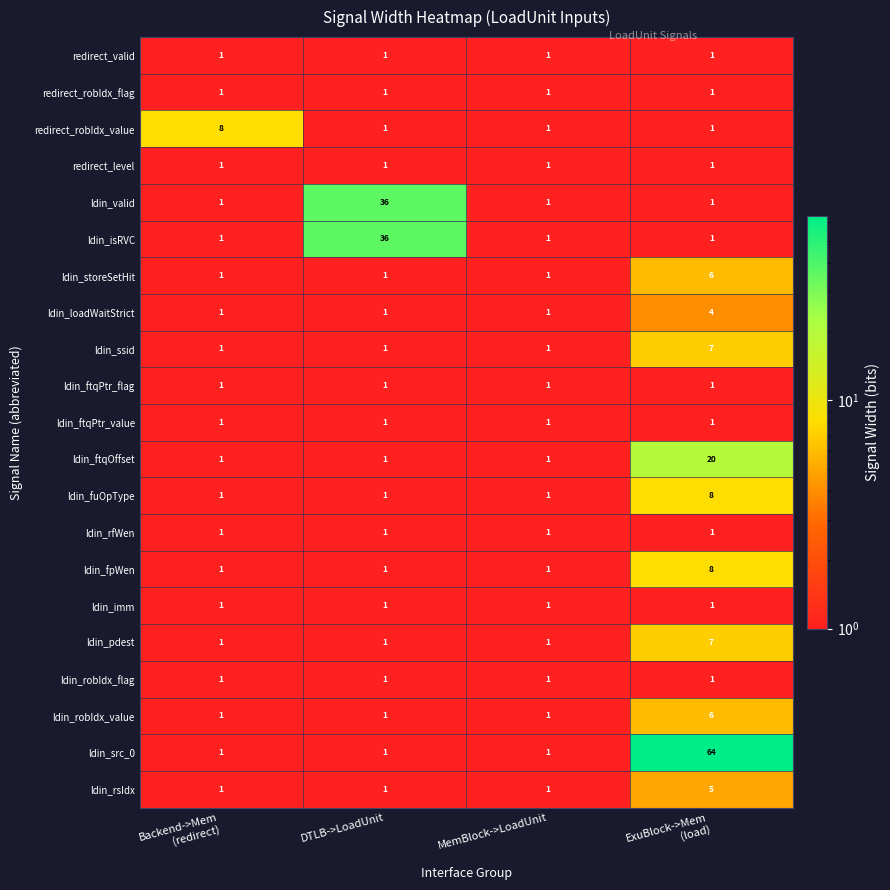

What is the sum of all ldin_rfWen values?

4